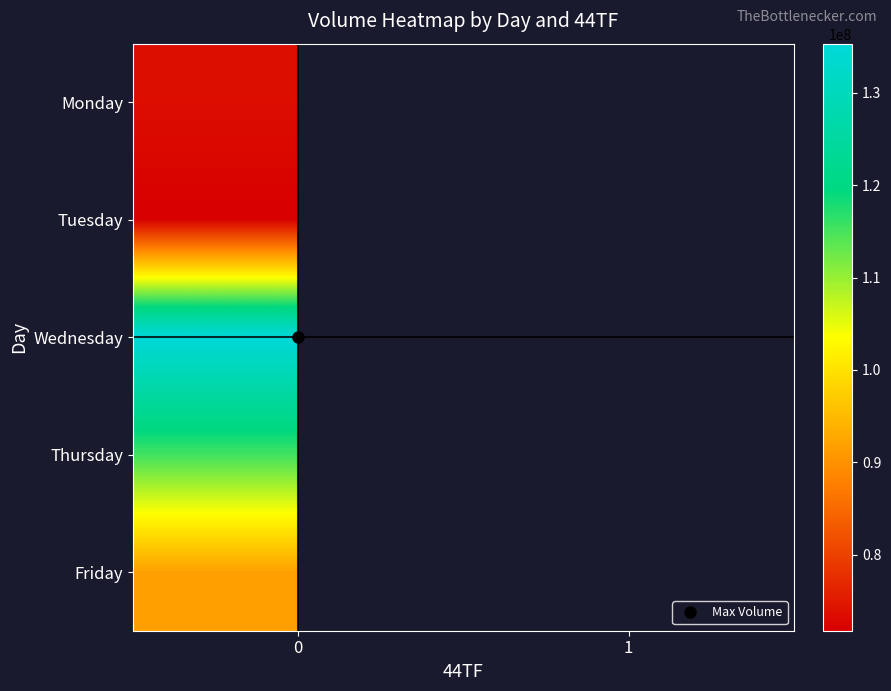

What is the maximum value shown in the chart?

135327107.0